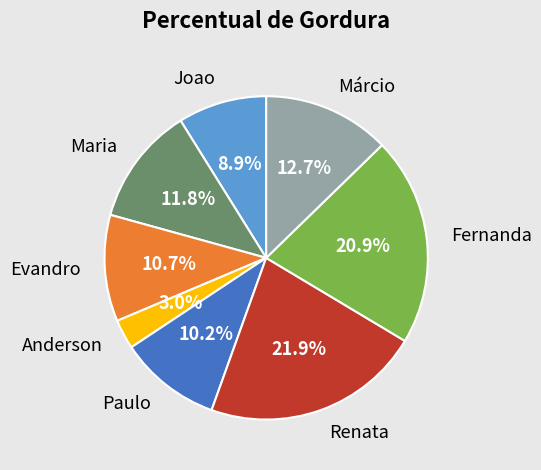

To the nearest percent, what portion does Fernanda represent?

21%